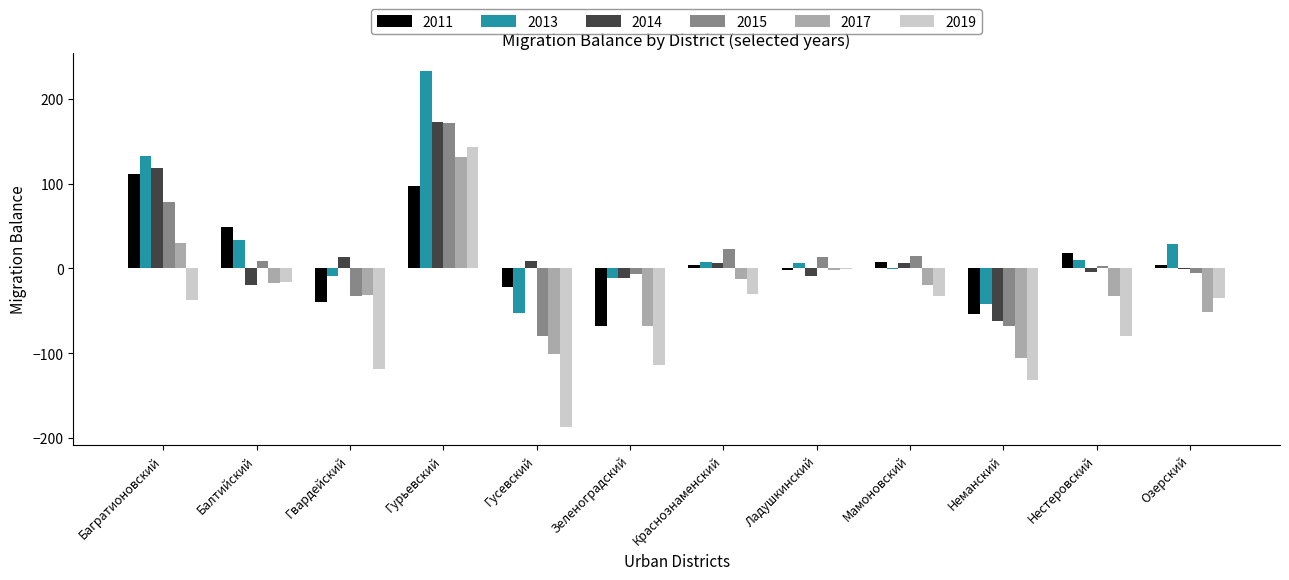

How many series are shown in this chart?

6